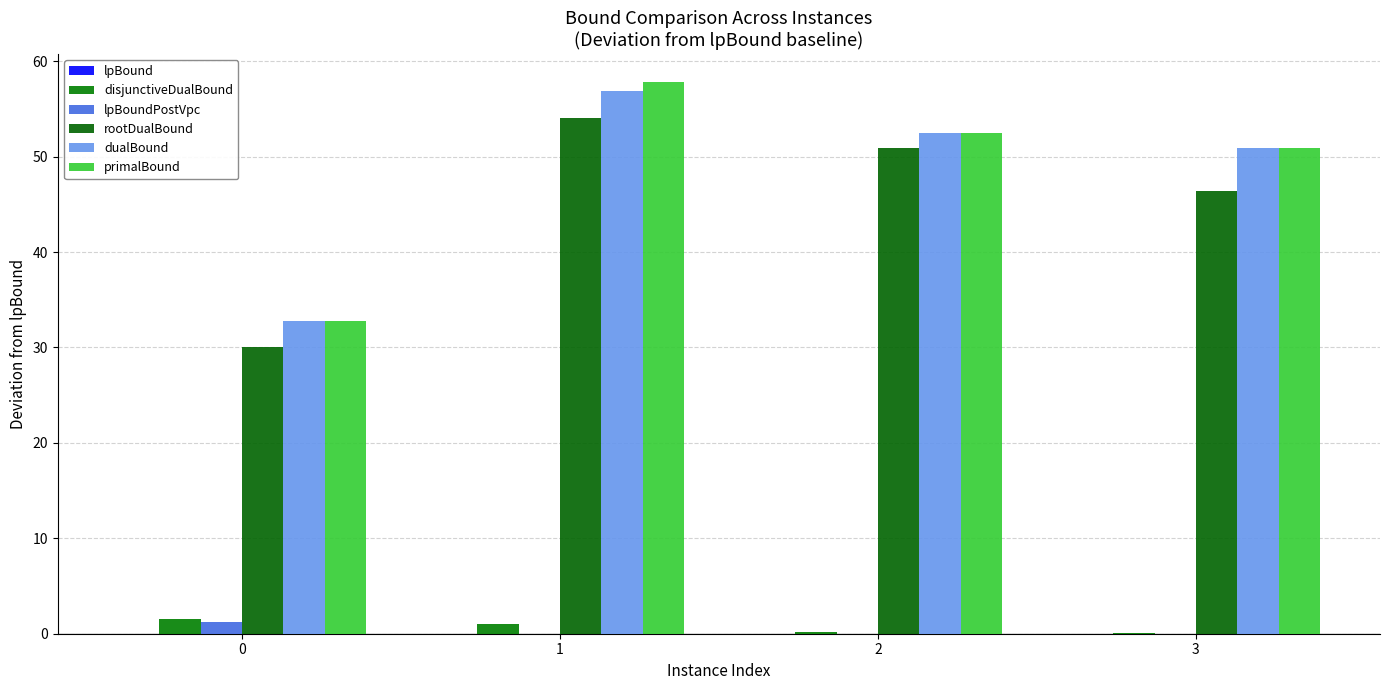

Rank the series by their maximum value, from lowest to highest.

lpBound, lpBoundPostVpc, disjunctiveDualBound, rootDualBound, dualBound, primalBound